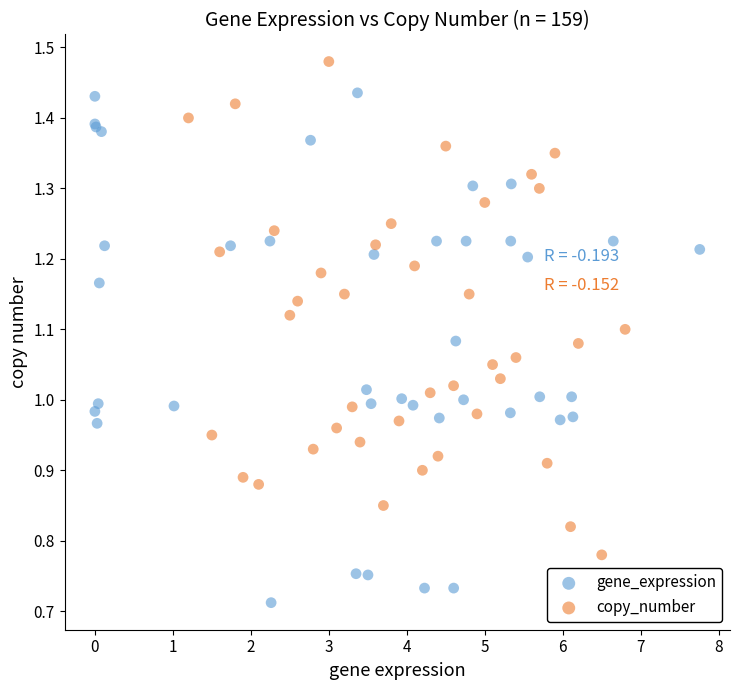

What are all the series names shown in the legend?

gene_expression, copy_number